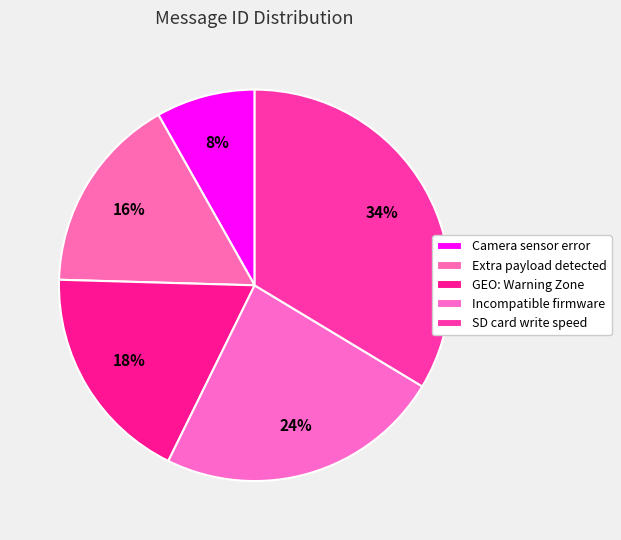

How many slices are in this pie chart?

5